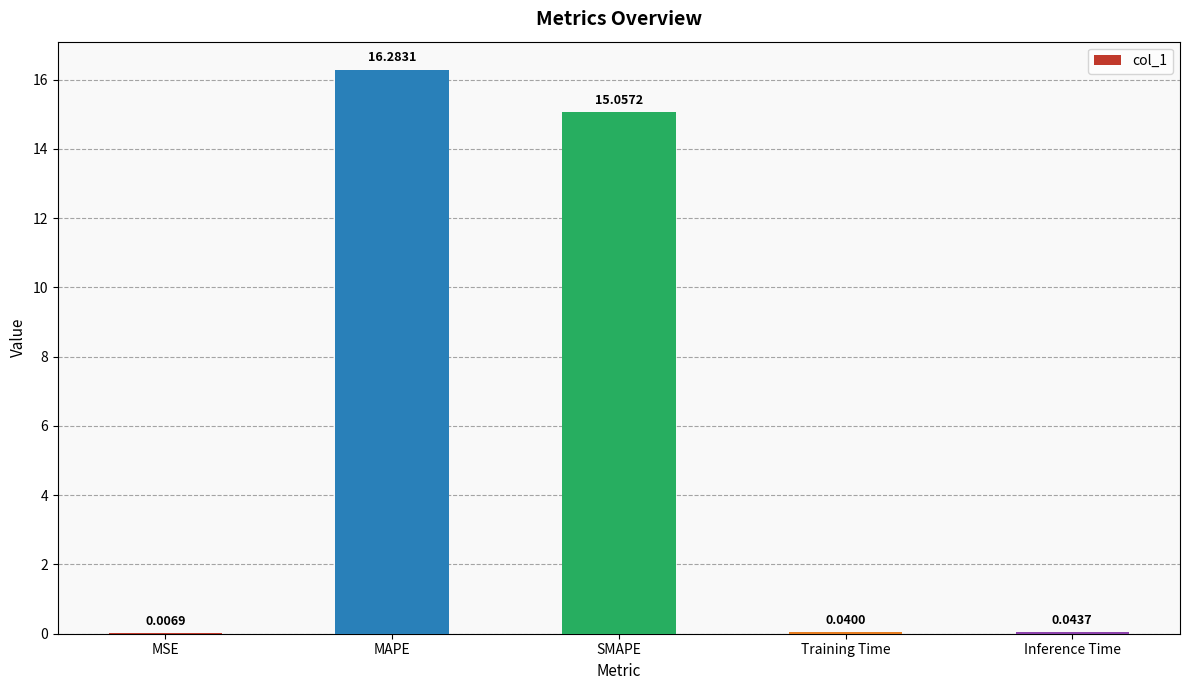

Which category has the highest value across all series?

MAPE